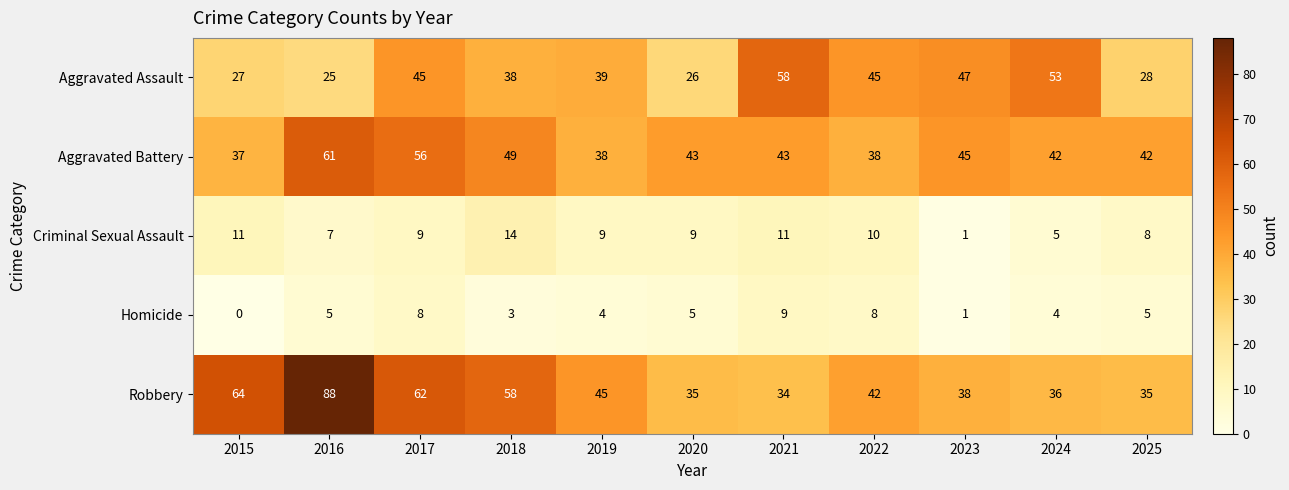

What is the average value of the Aggravated Battery series?

45